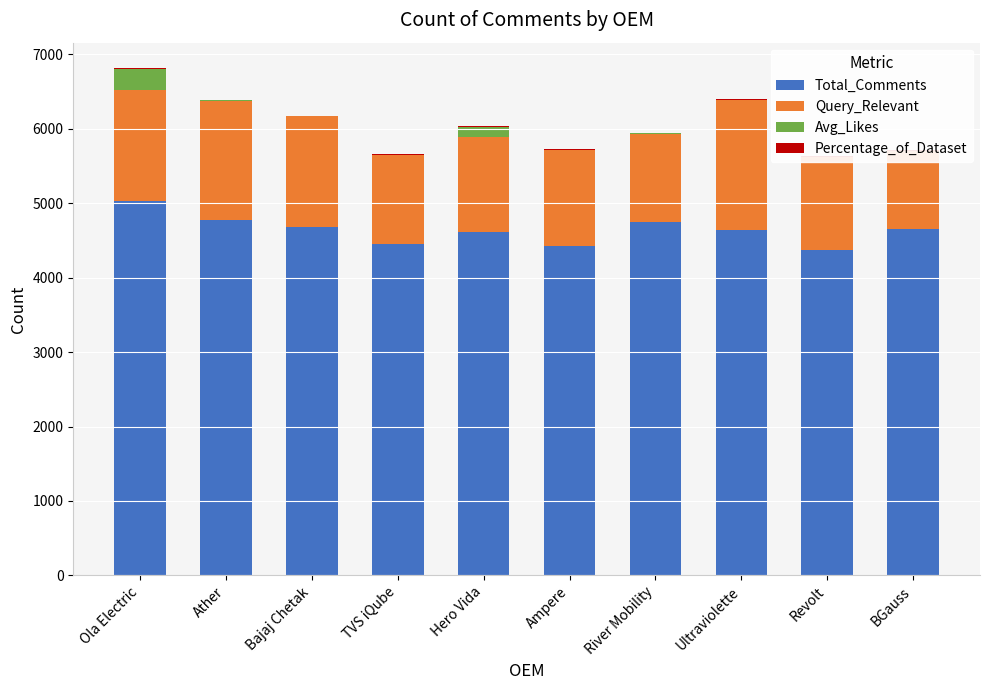

What value does the Percentage_of_Dataset series have at River Mobility?

10.2